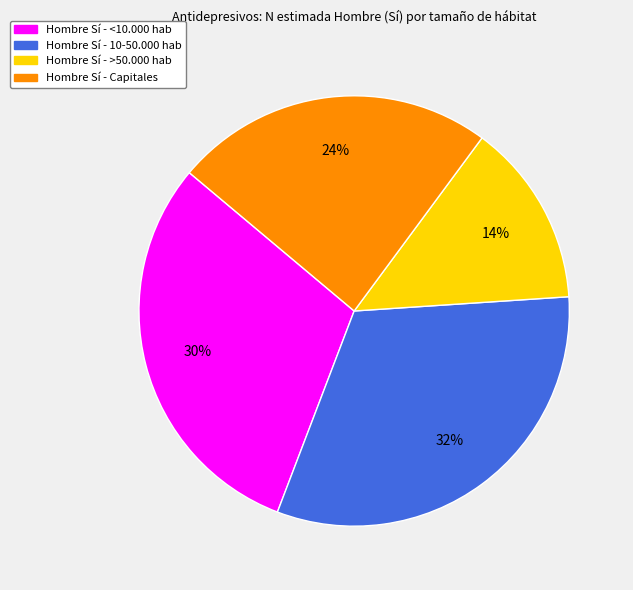

To the nearest percent, what is the average slice percentage?

25%